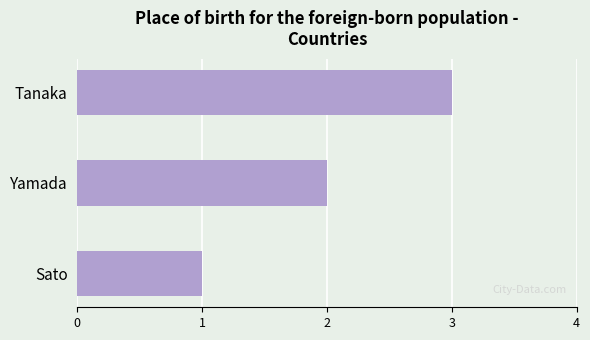

What is the greatest value displayed?

3